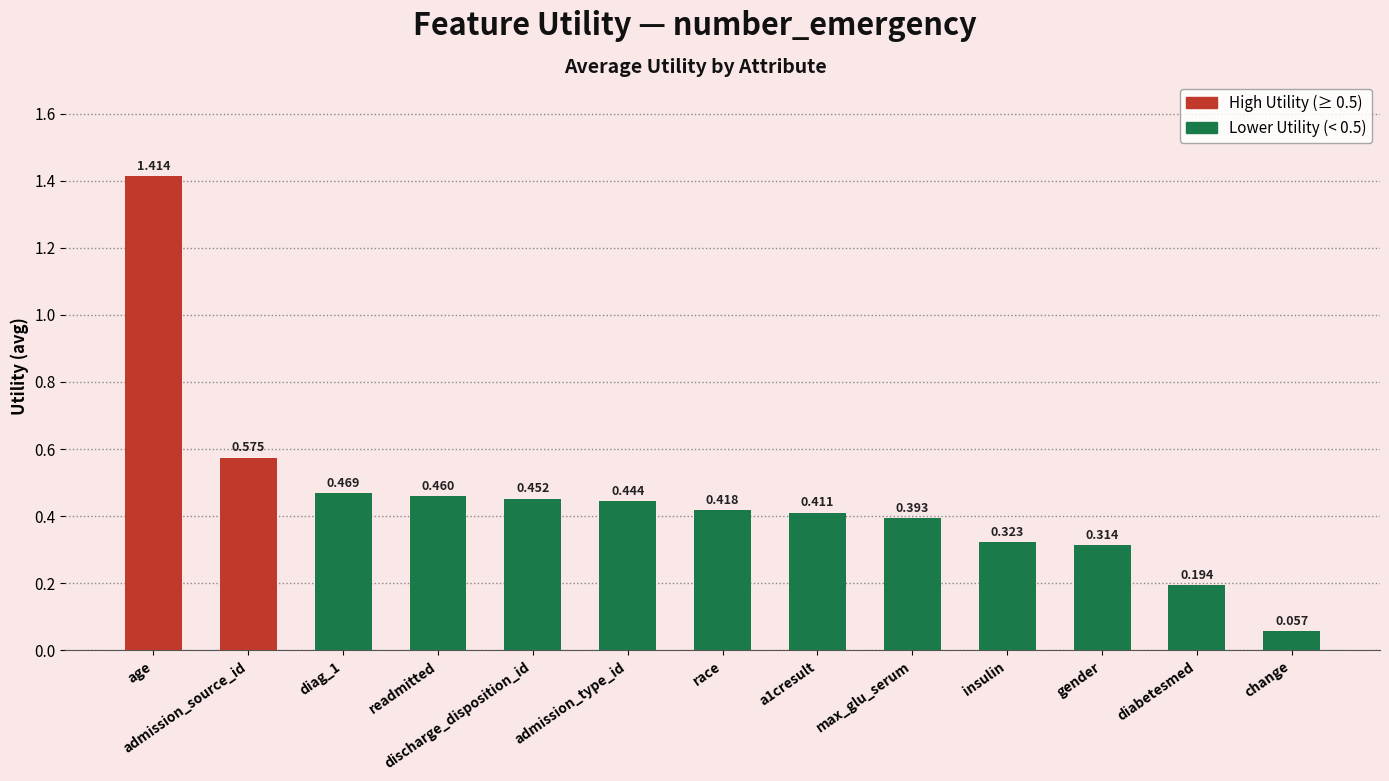

What is the label of the 5th bar from the right?

max_glu_serum